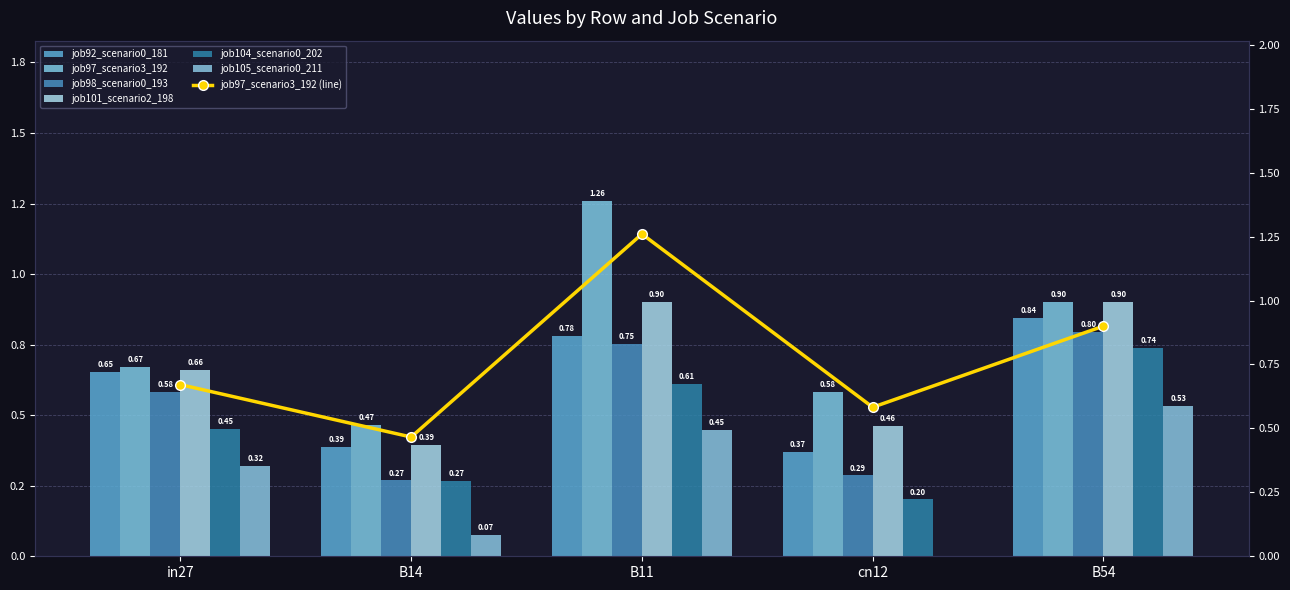

What is the value of the job98_scenario0_193 bar at the 1st from the left?

0.6